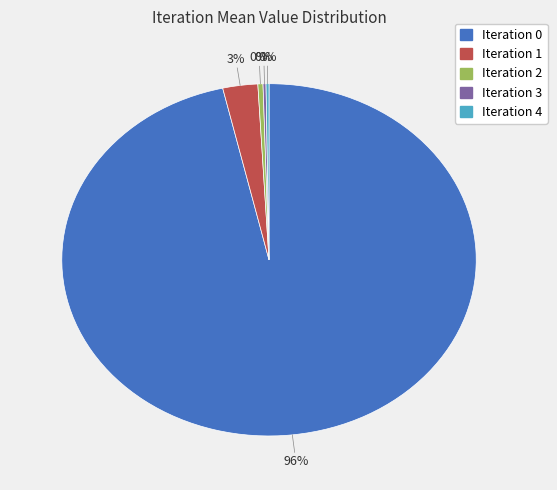

To the nearest percent, what is the average slice percentage?

20%